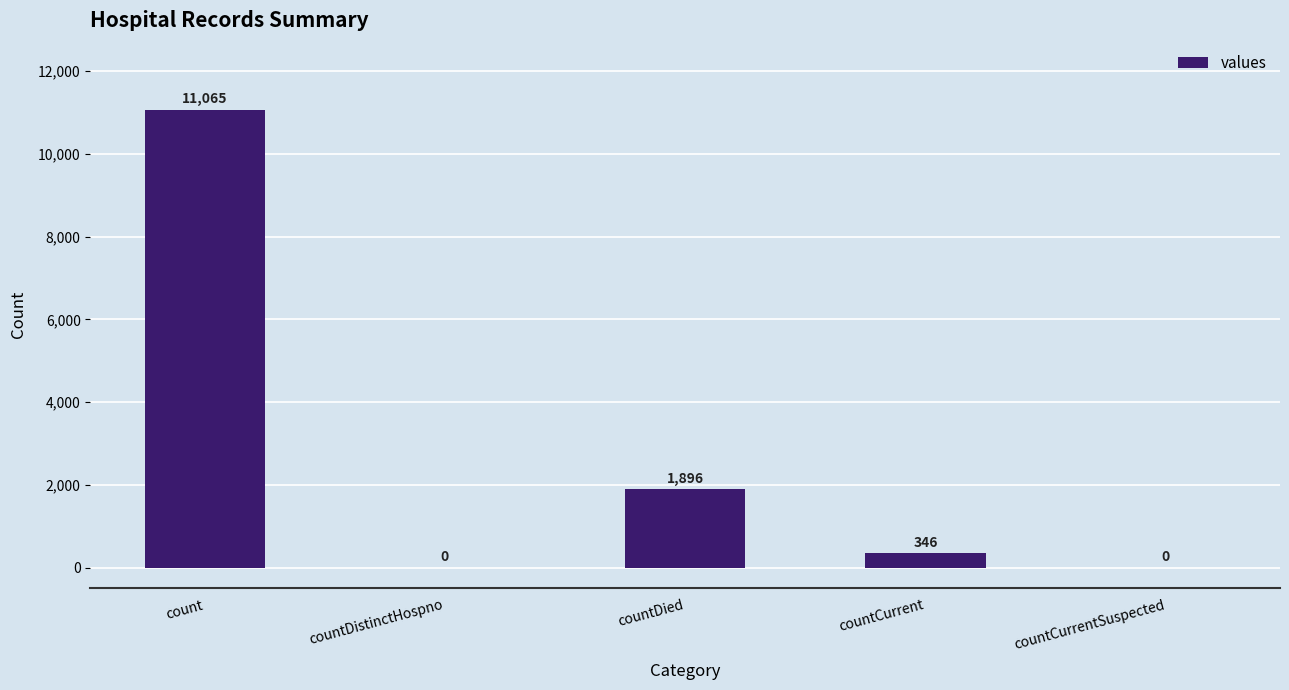

The chart shows a value of 346 at countCurrent. True or false?

True